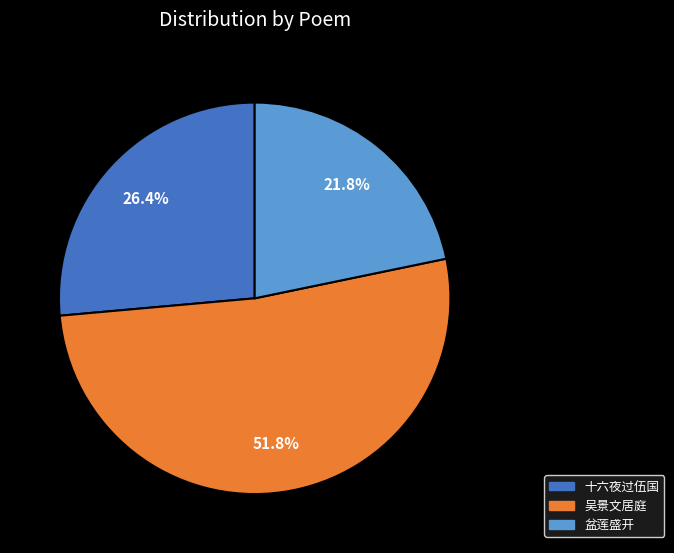

Is there any slice that represents more than half of the pie?

Yes